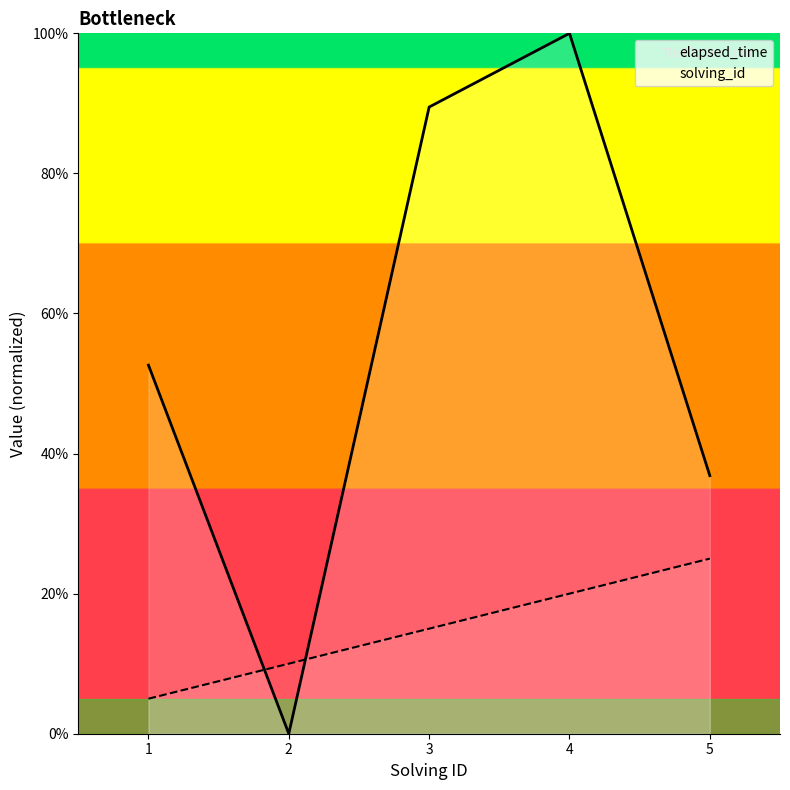

What value does the solving_id series have at 3?

15.0